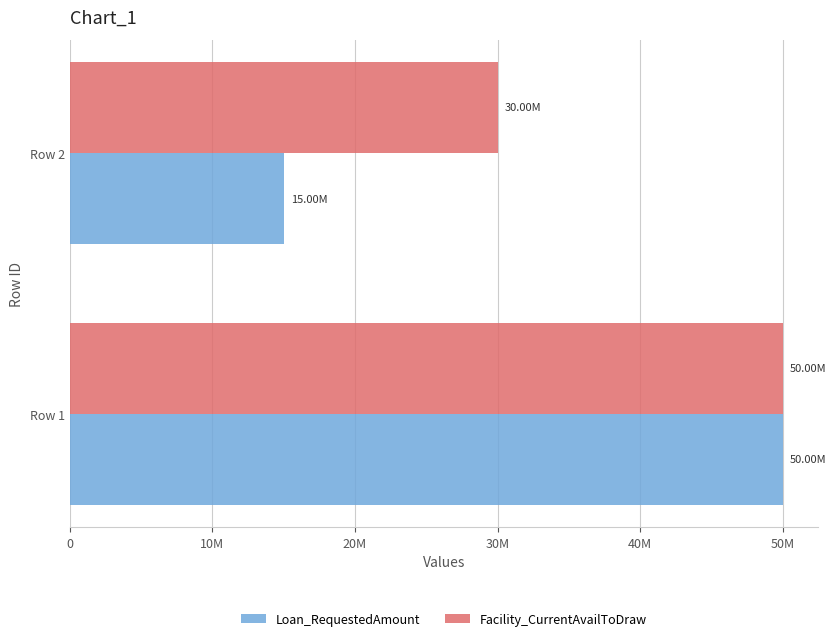

What are all the series names shown in the legend?

Loan_RequestedAmount, Facility_CurrentAvailToDraw